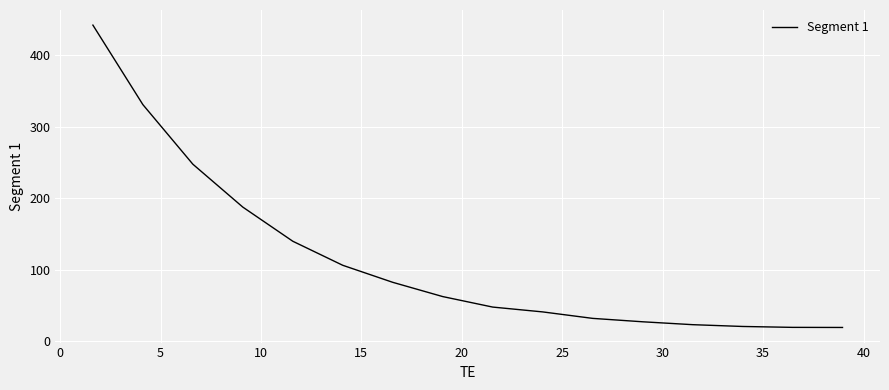

What is the difference between the maximum and minimum values?

422.4